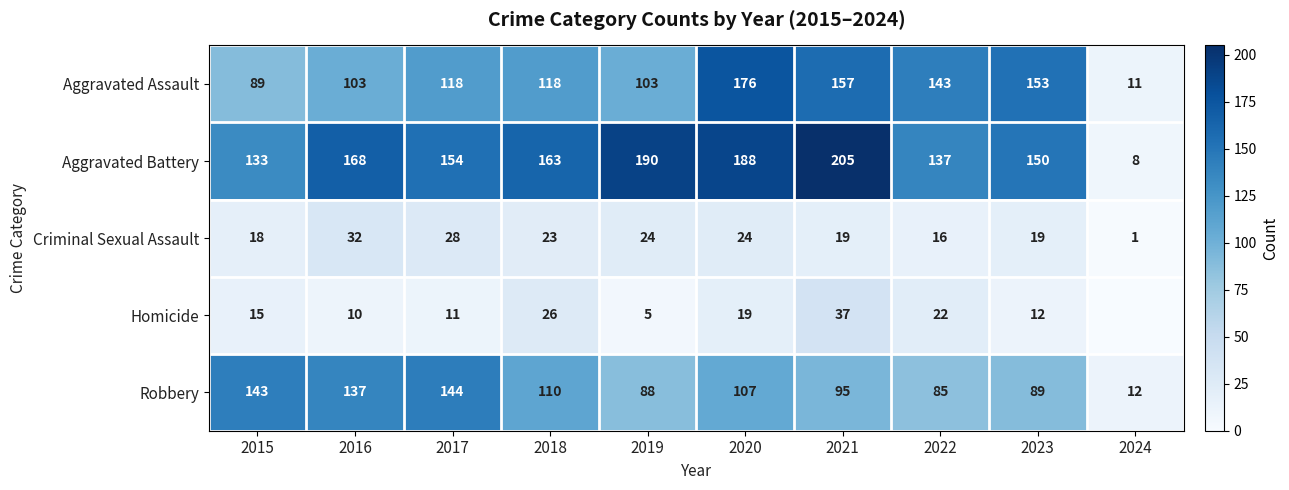

What is the sum of the Criminal Sexual Assault values at 2020 and 2015?

42